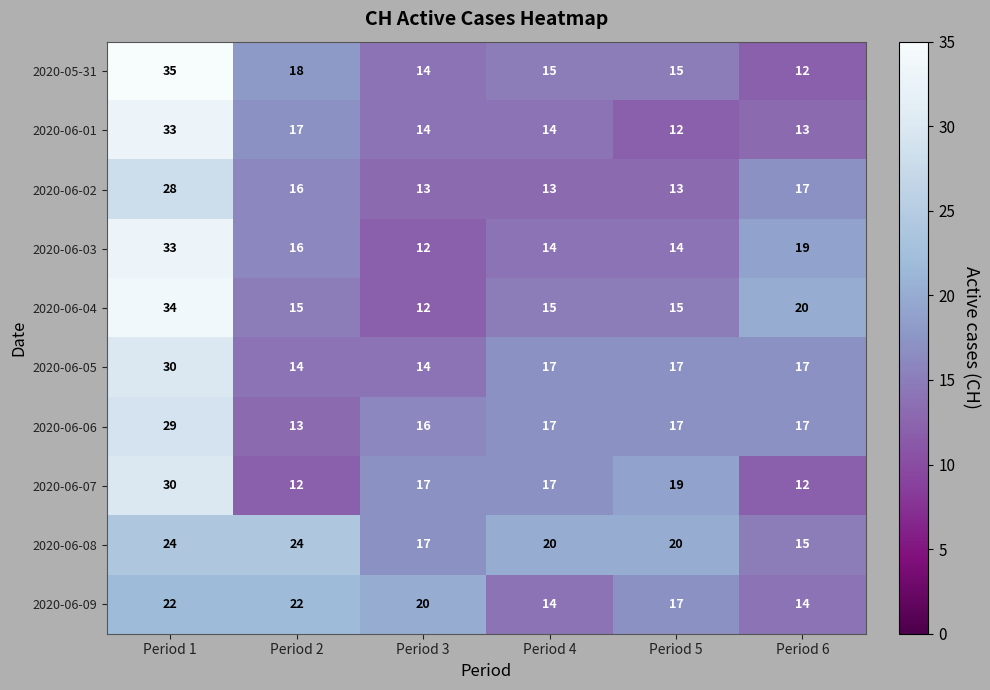

What is the sum of the 2020-06-06 values at Period 4 and Period 5?

34